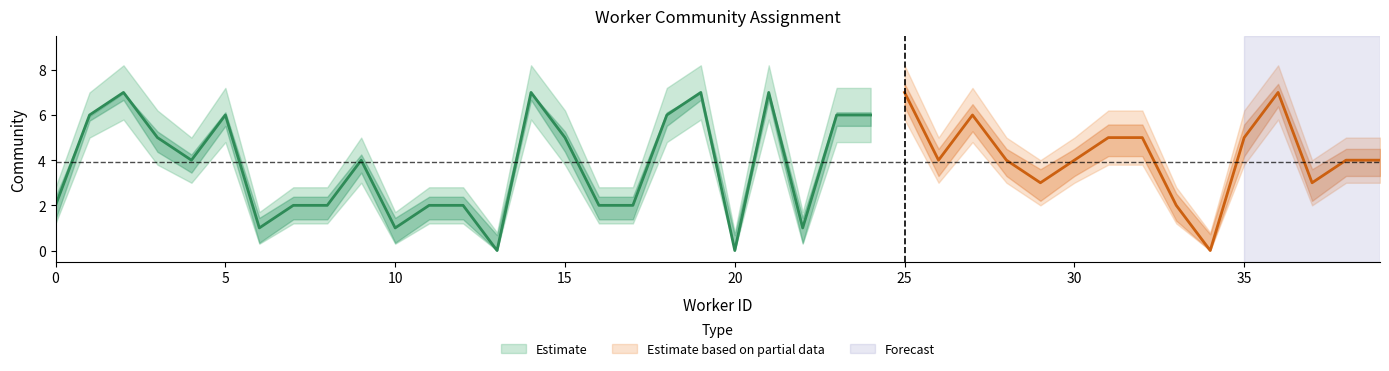

How many interior local valleys does the community_upper series have?

10